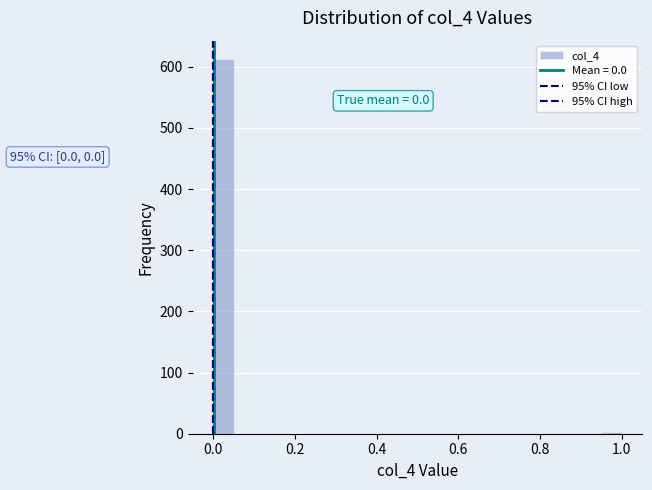

Around what value on the x-axis is the tallest bar? Give the approximate position of its centre, as read against the axis.

0.02